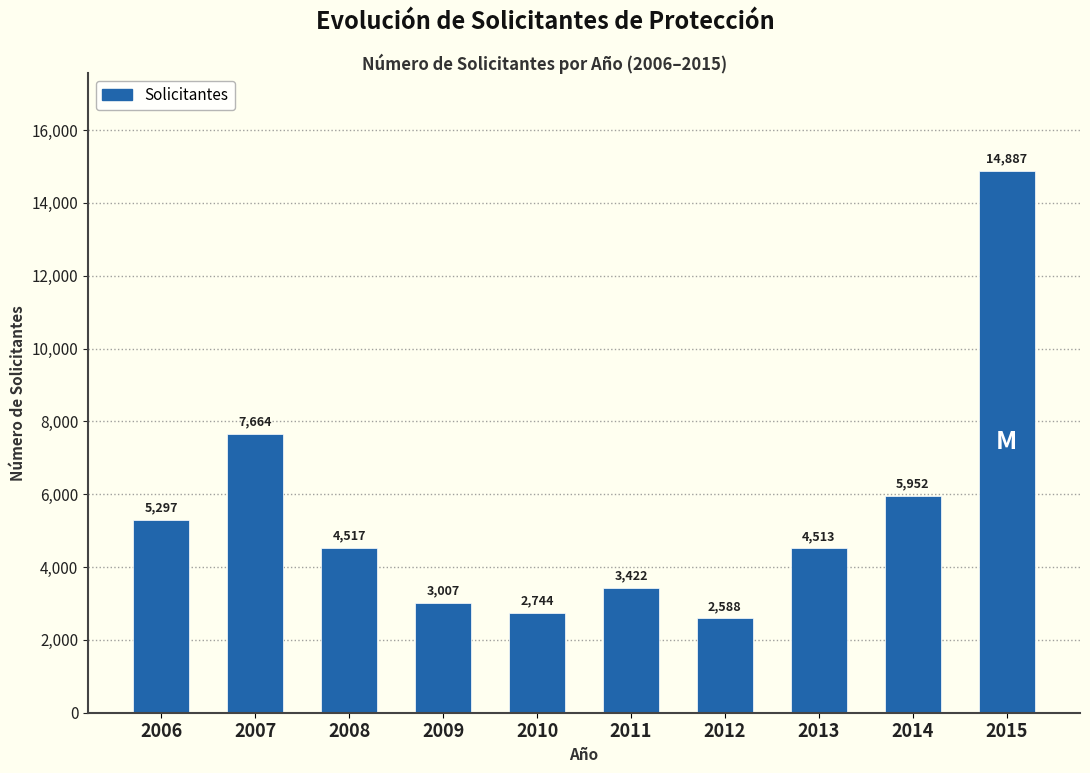

Reading right to left, what are all the values shown in this chart?

14887	5952	4513	2588	3422	2744	3007	4517	7664	5297